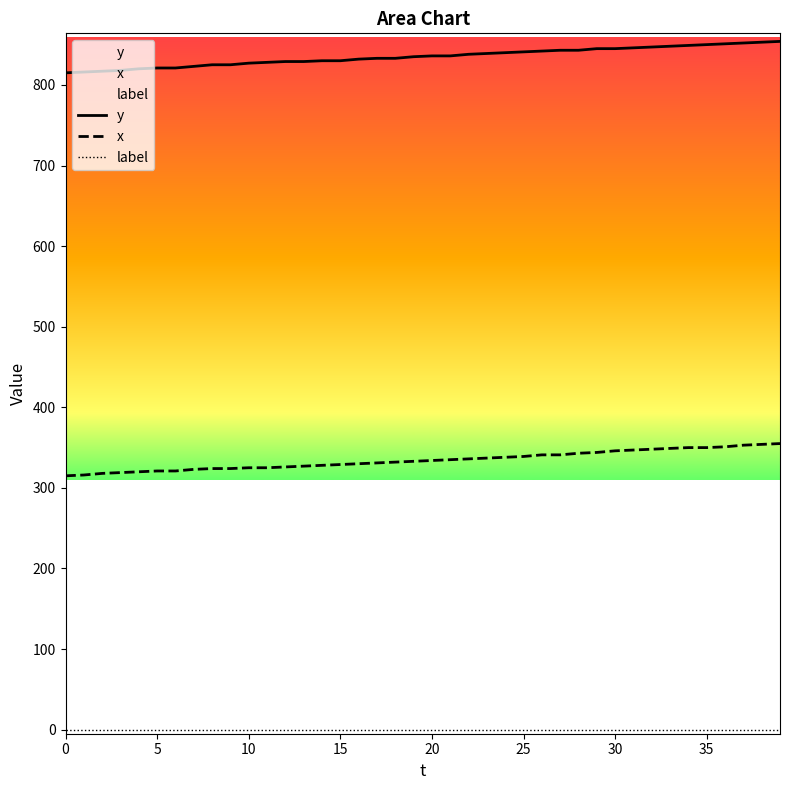

Rank the series by their average value, from highest to lowest.

y, x, label